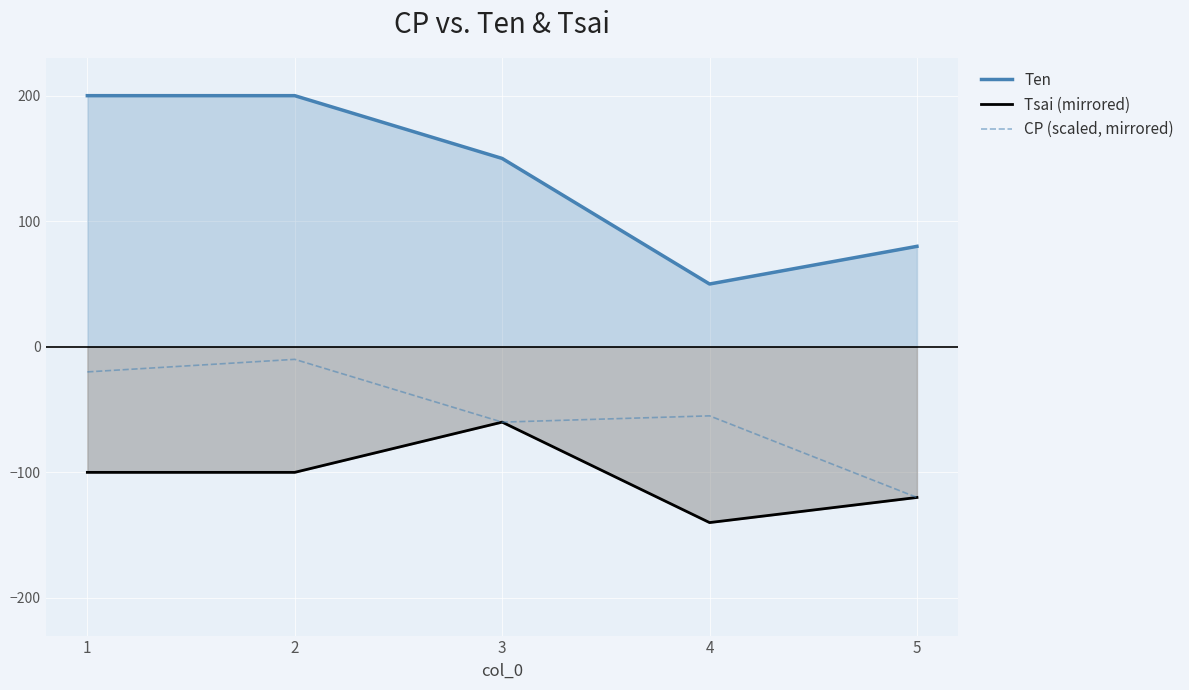

What are all the series names shown in the legend?

Ten, Tsai (mirrored), CP (scaled, mirrored)